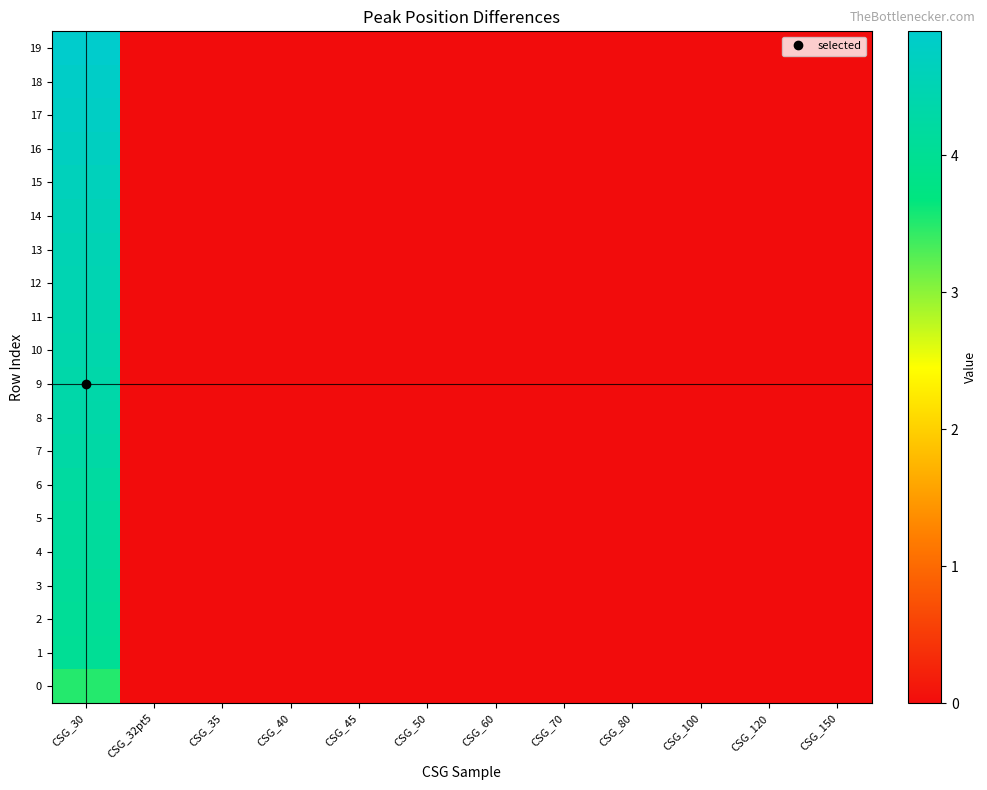

Between CSG_45 and CSG_100, which is larger?

CSG_45